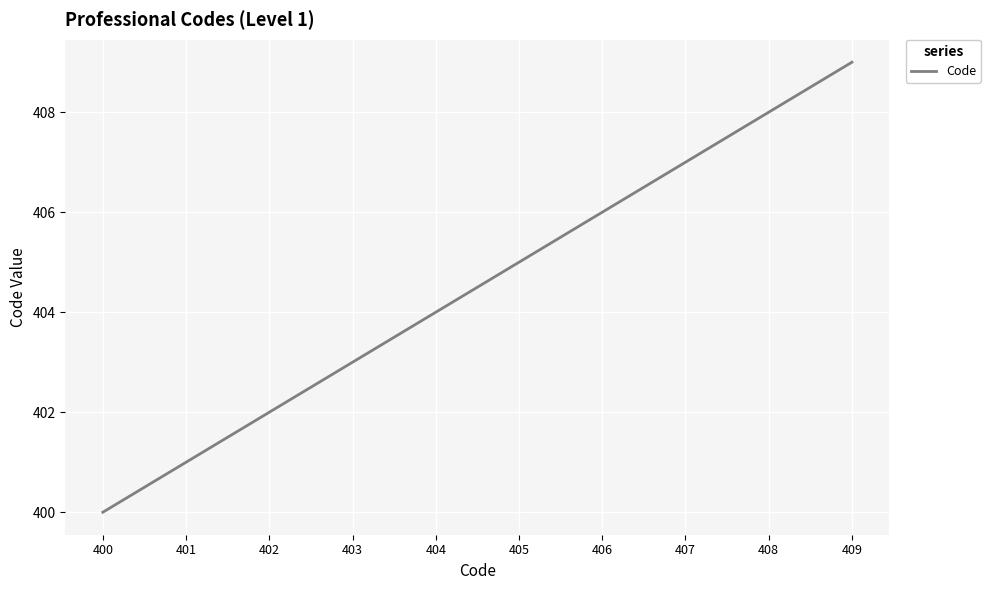

What is the approximate value at 403?

403